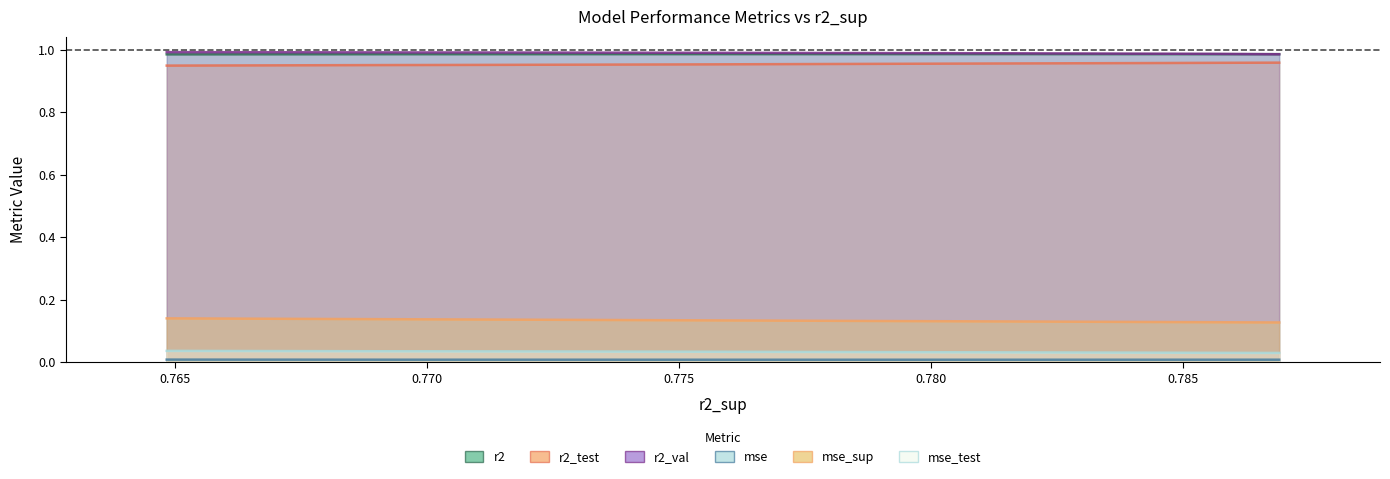

List the series in order of their peak value, lowest first.

mse, mse_test, mse_sup, r2_test, r2, r2_val